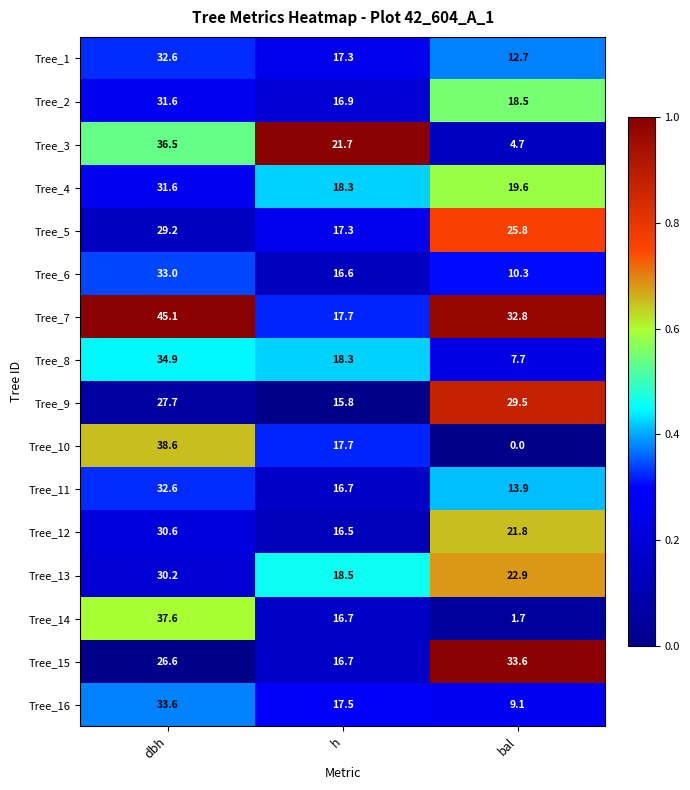

Which series has the largest total across all categories?

Tree_7